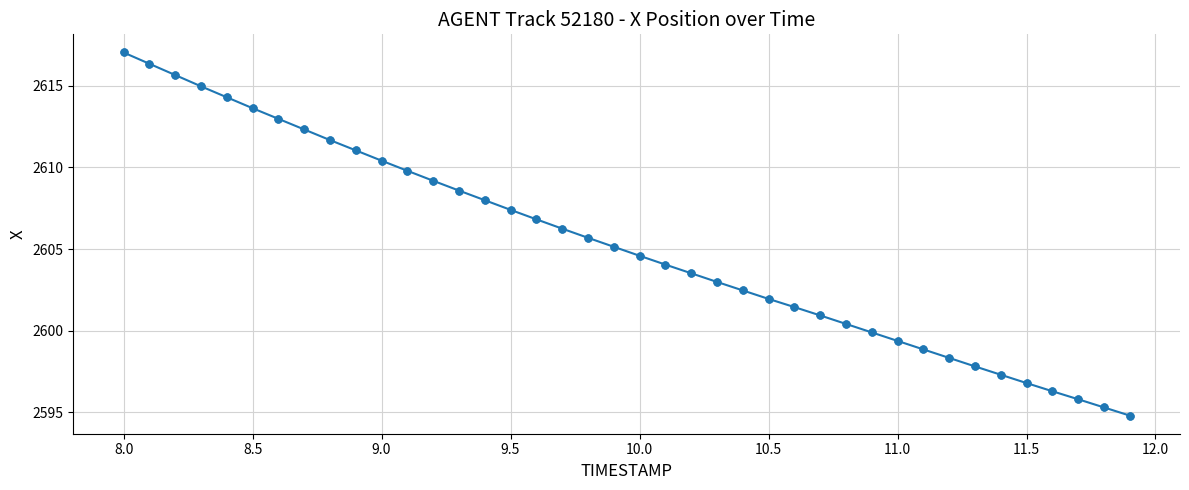

What is the value of the 29th point from the left?

2600.4